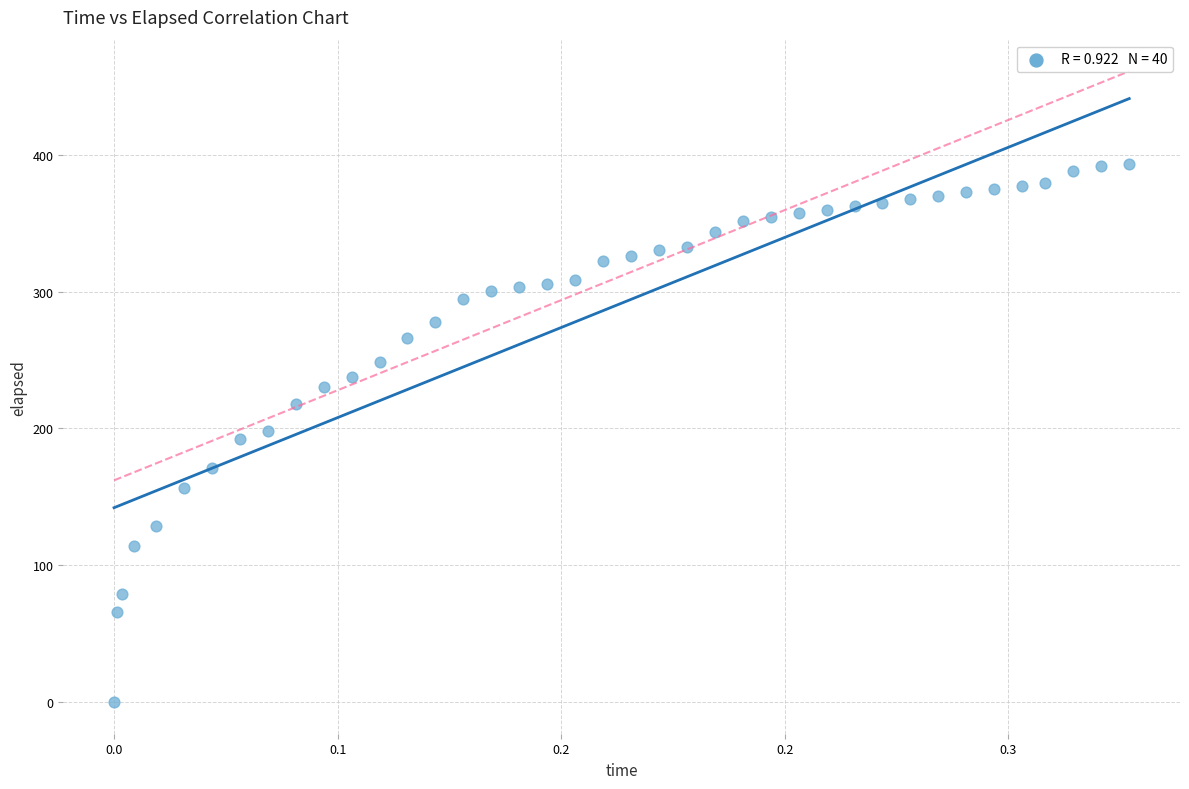

What is the range of Y values (max minus min)?

393.6